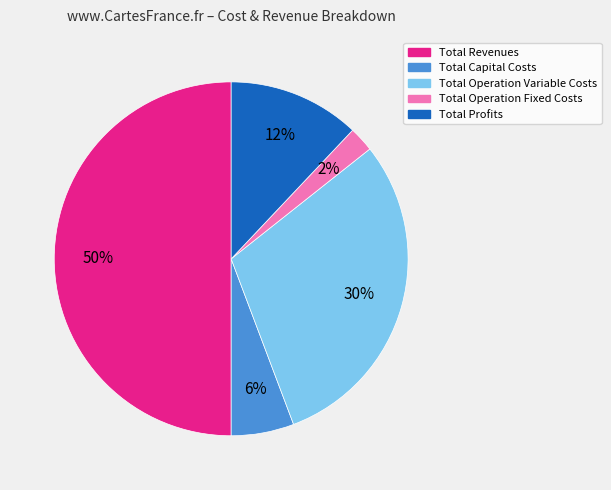

To the nearest percent, what is the average slice percentage?

20%